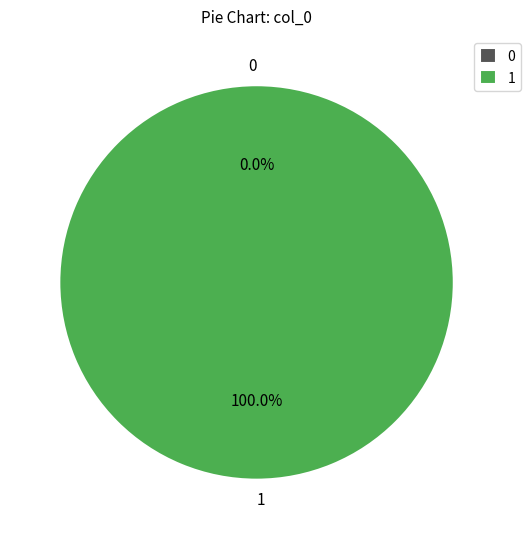

Is it true that 0 is 11% of the pie?

False